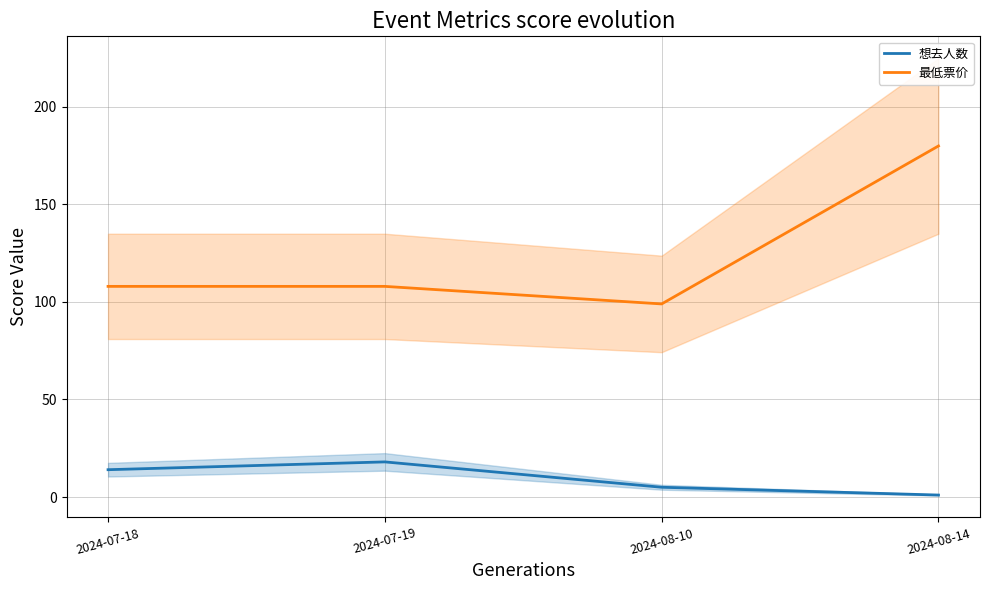

How many interior local peaks does the 想去人数 series have?

1